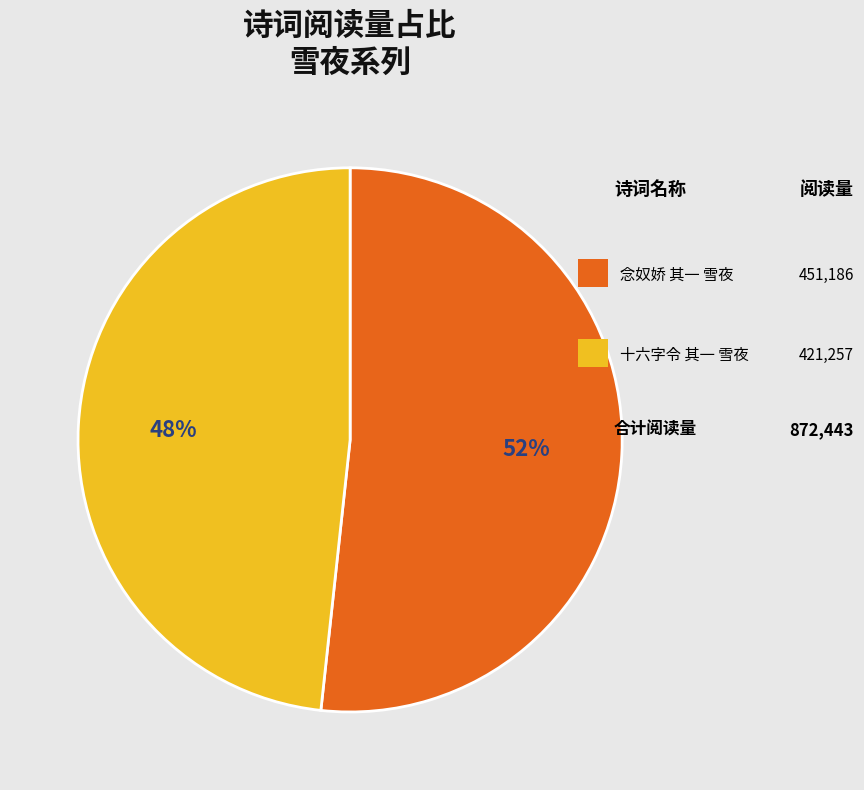

To the nearest percent, what is the average slice percentage?

50%